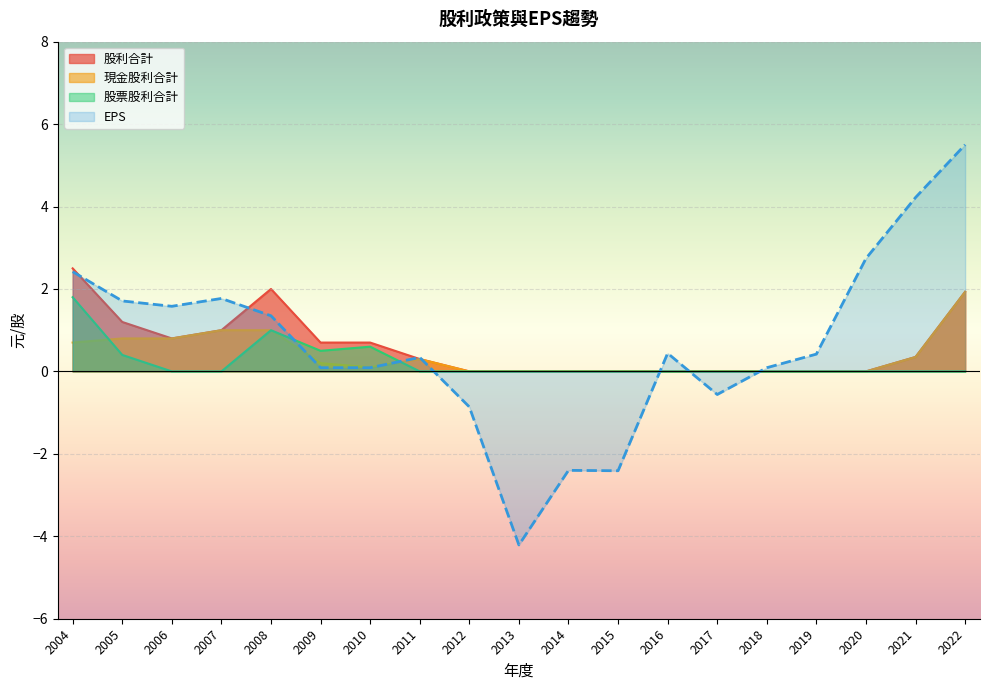

At which category does the chart reach its peak across all series?

2022